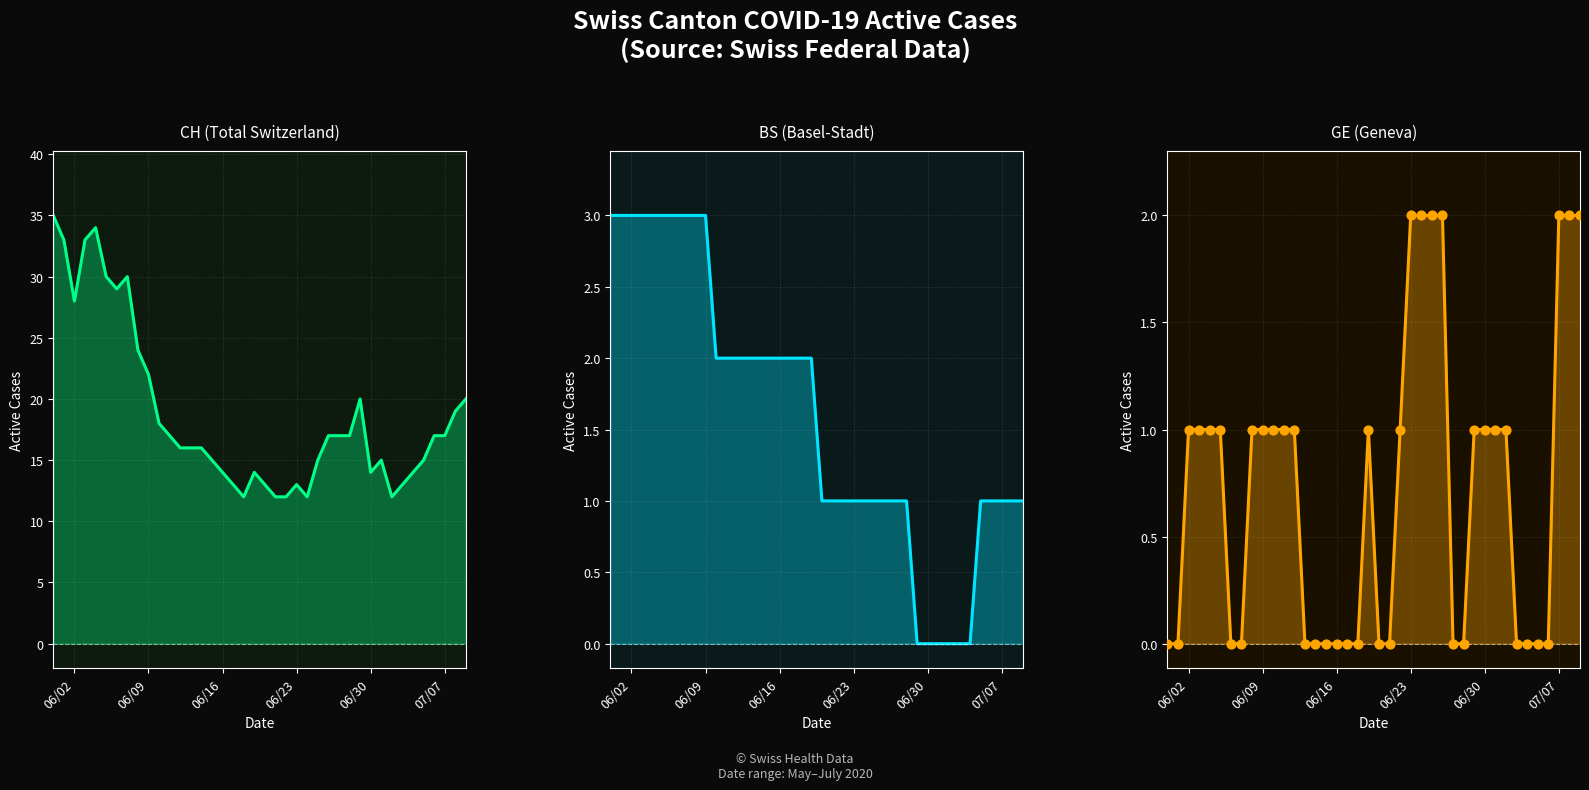

Which series reaches the minimum Y coordinate?

BS (Basel-Stadt)